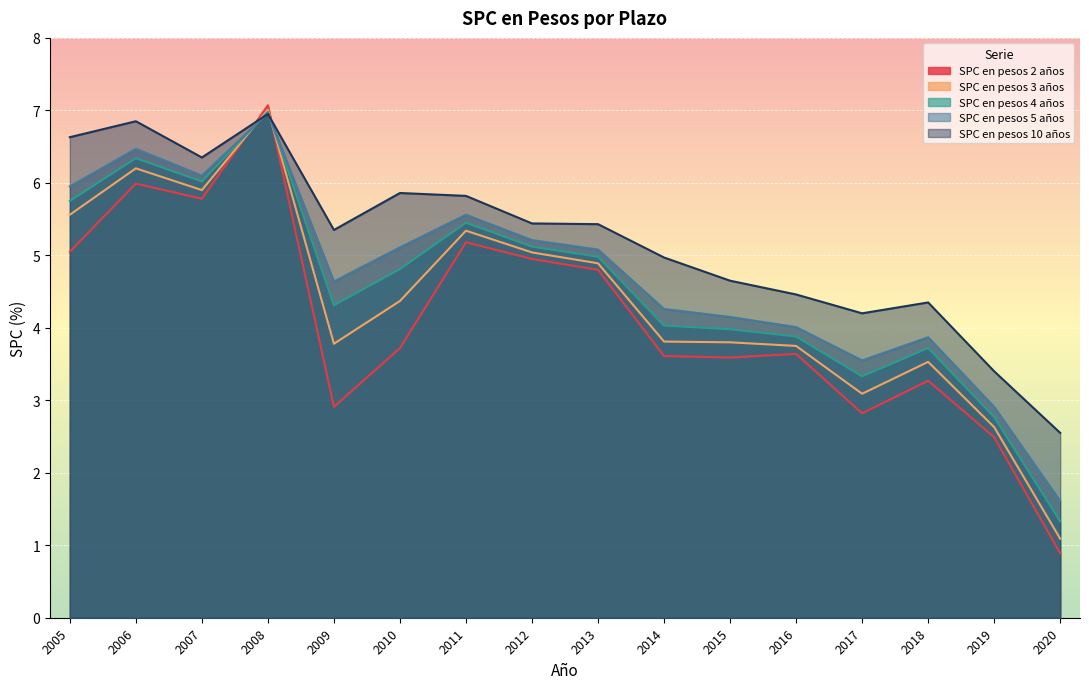

How many interior local valleys does the SPC en pesos 4 años series have?

3